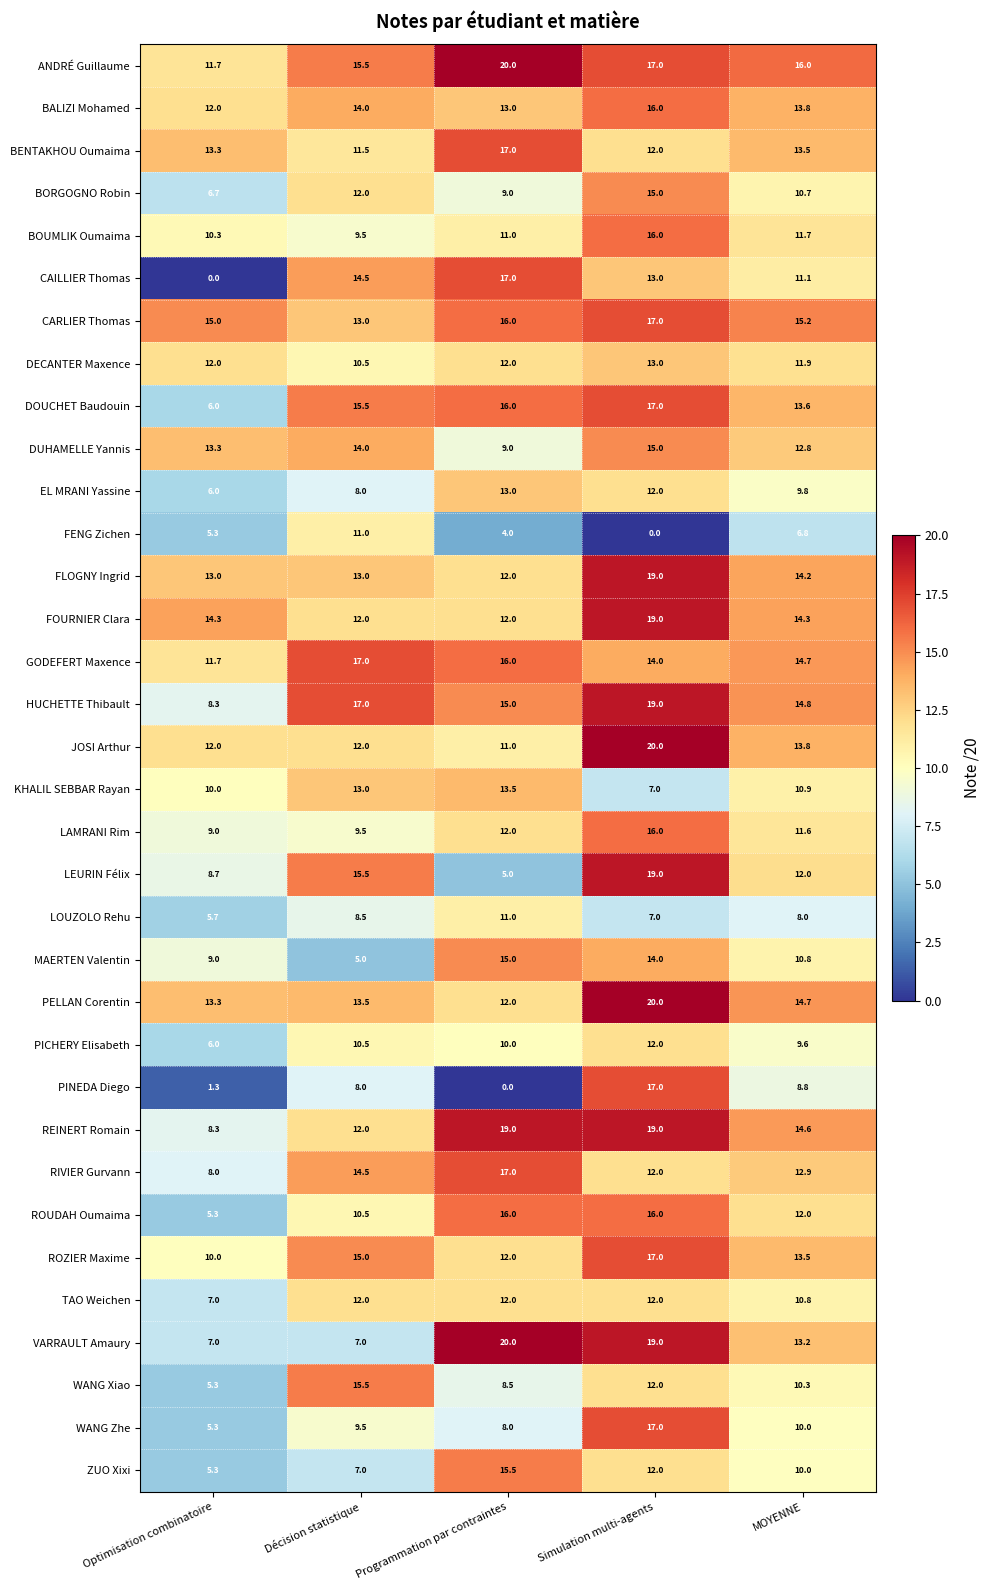

At how many categories does at least one series exceed 19?

2